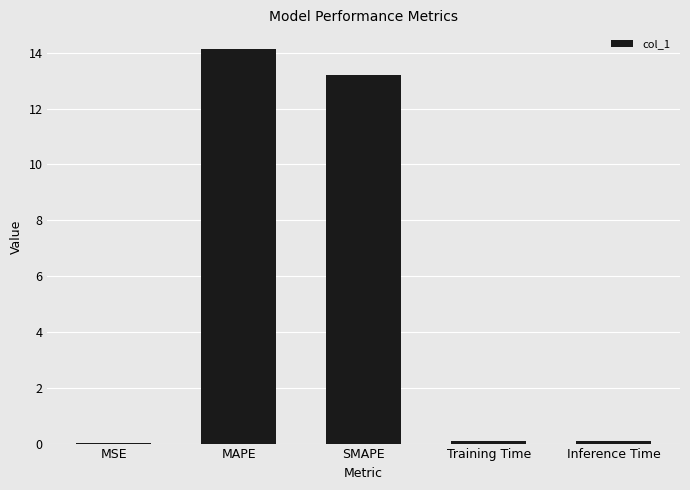

Which category has the highest value across all series?

MAPE